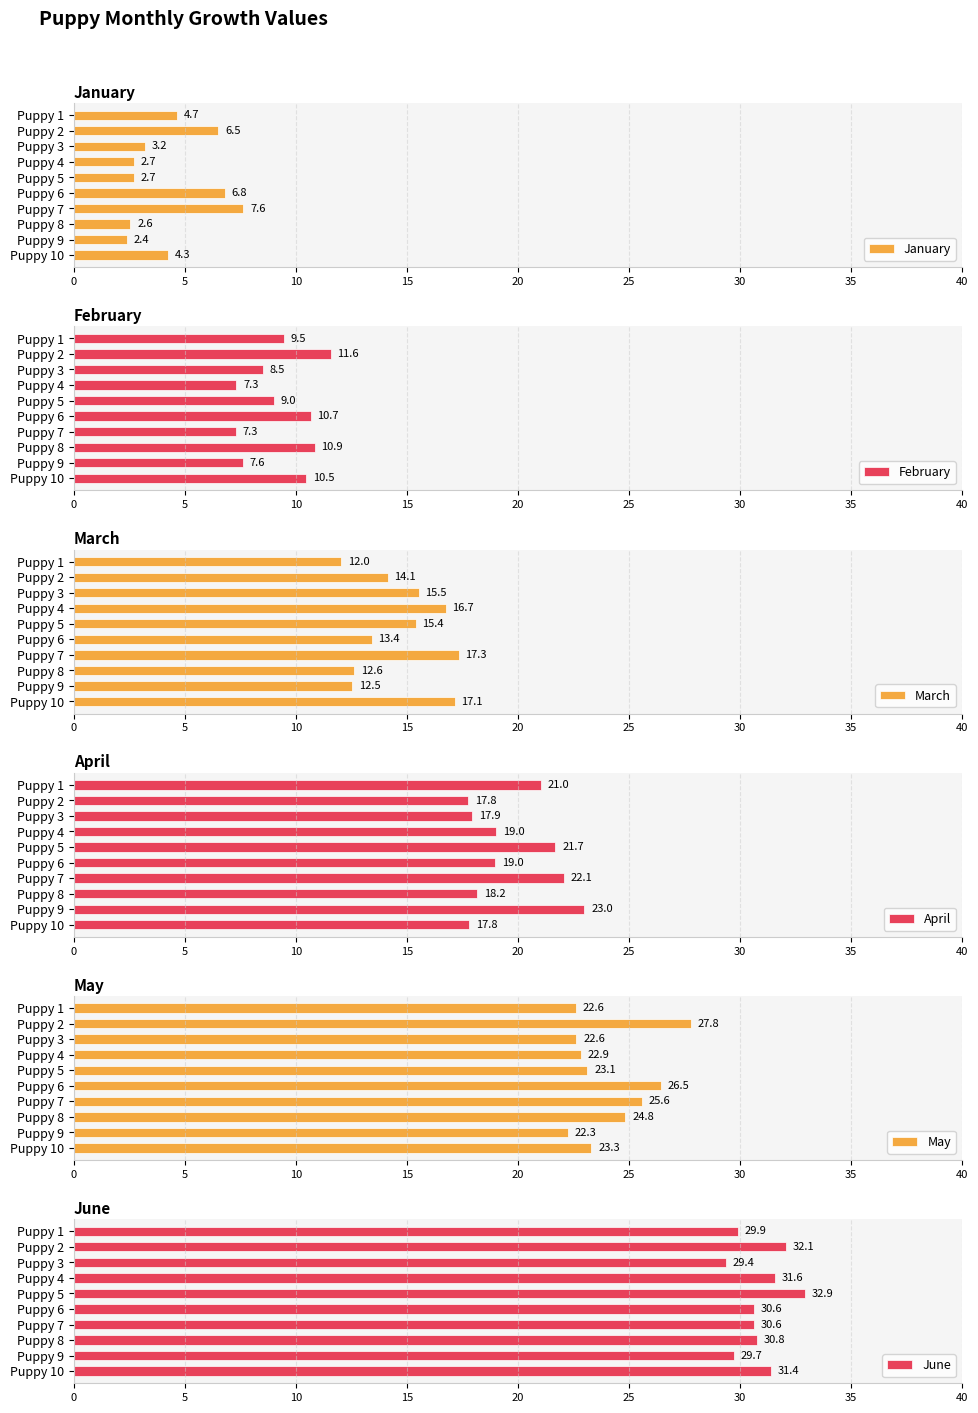

The value of June at Puppy 8 is 6.7. True or false?

False